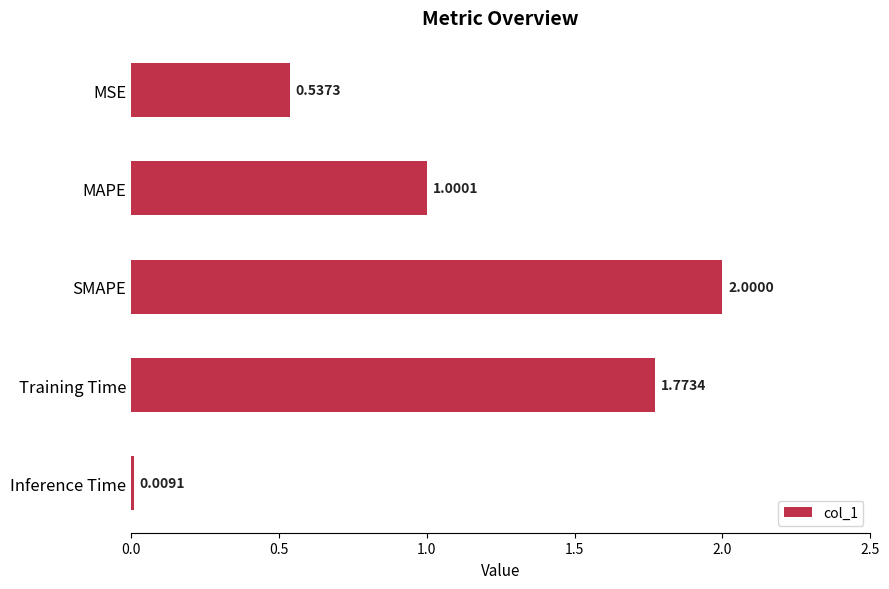

Which label corresponds to the smallest value in the chart?

Inference Time